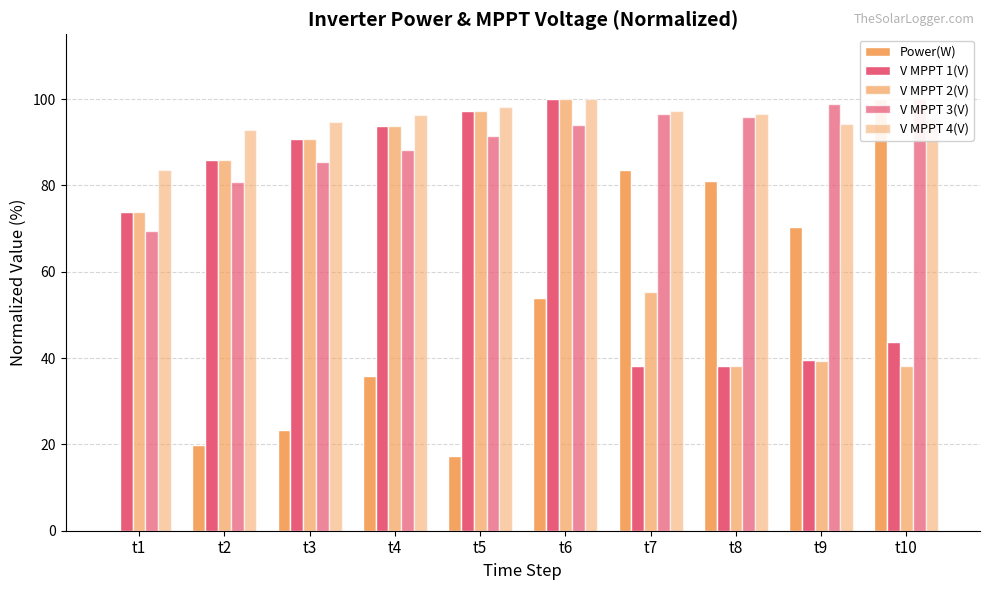

The value of V MPPT 2(V) at t2 is 85.8. True or false?

True